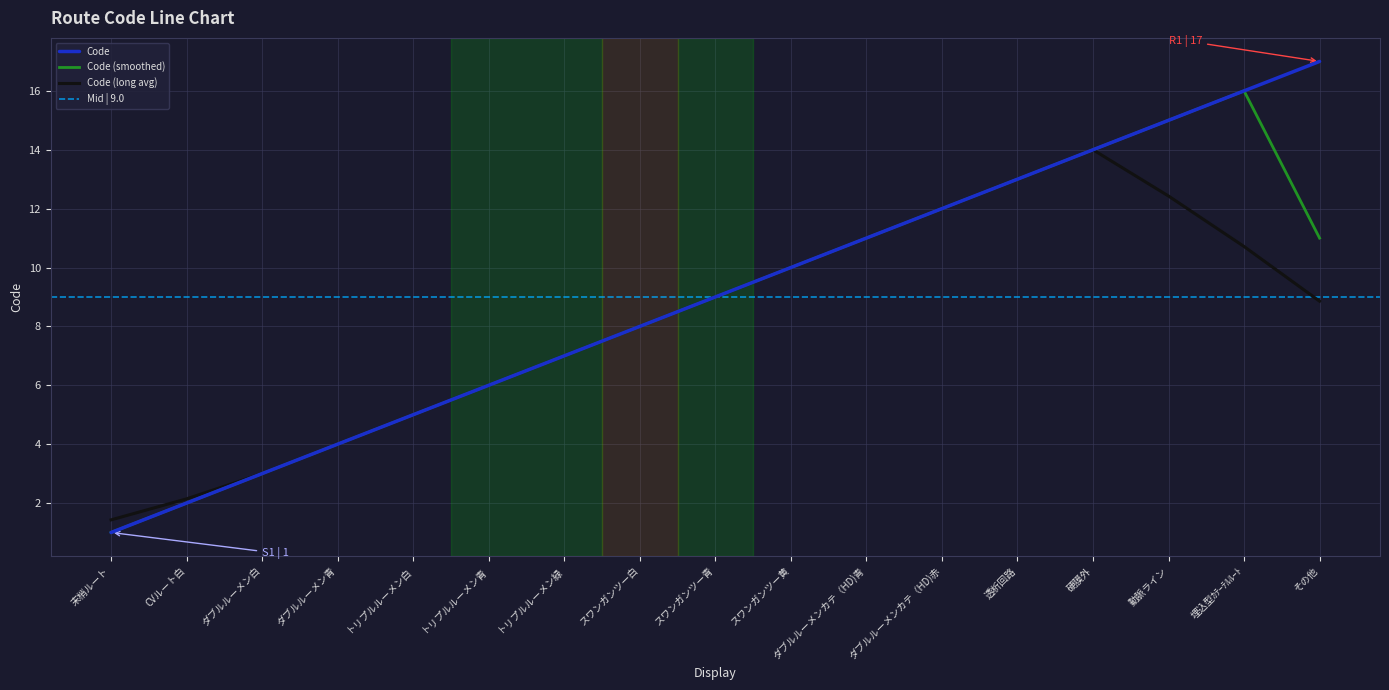

The chart shows a value of 10 at スワンガンツー黄. True or false?

True